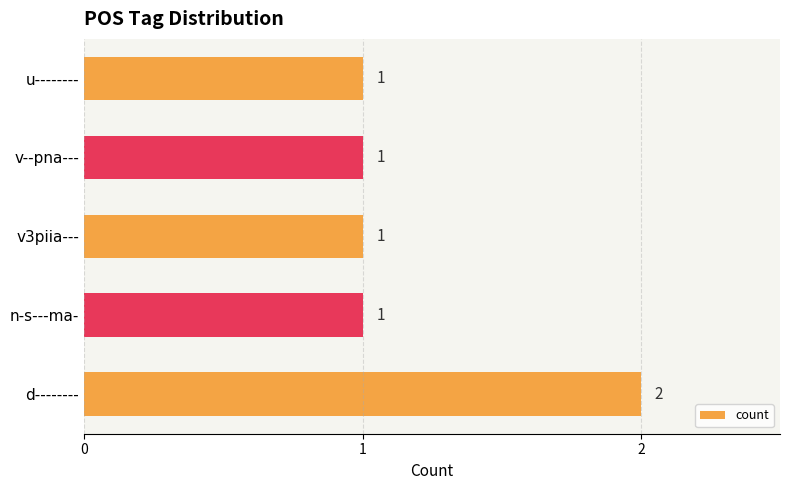

Between d-------- and n-s---ma-, which is larger?

d--------